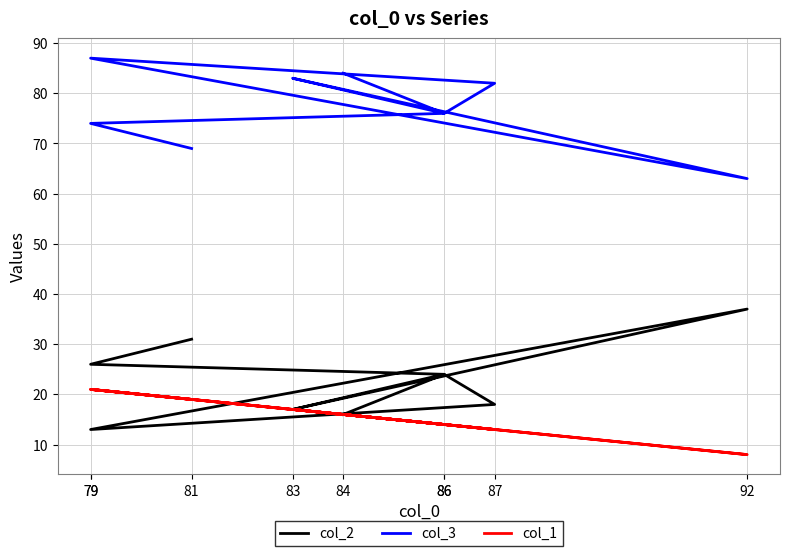

Between which two adjacent categories do col_2 and col_1 first intersect?

87 and 79